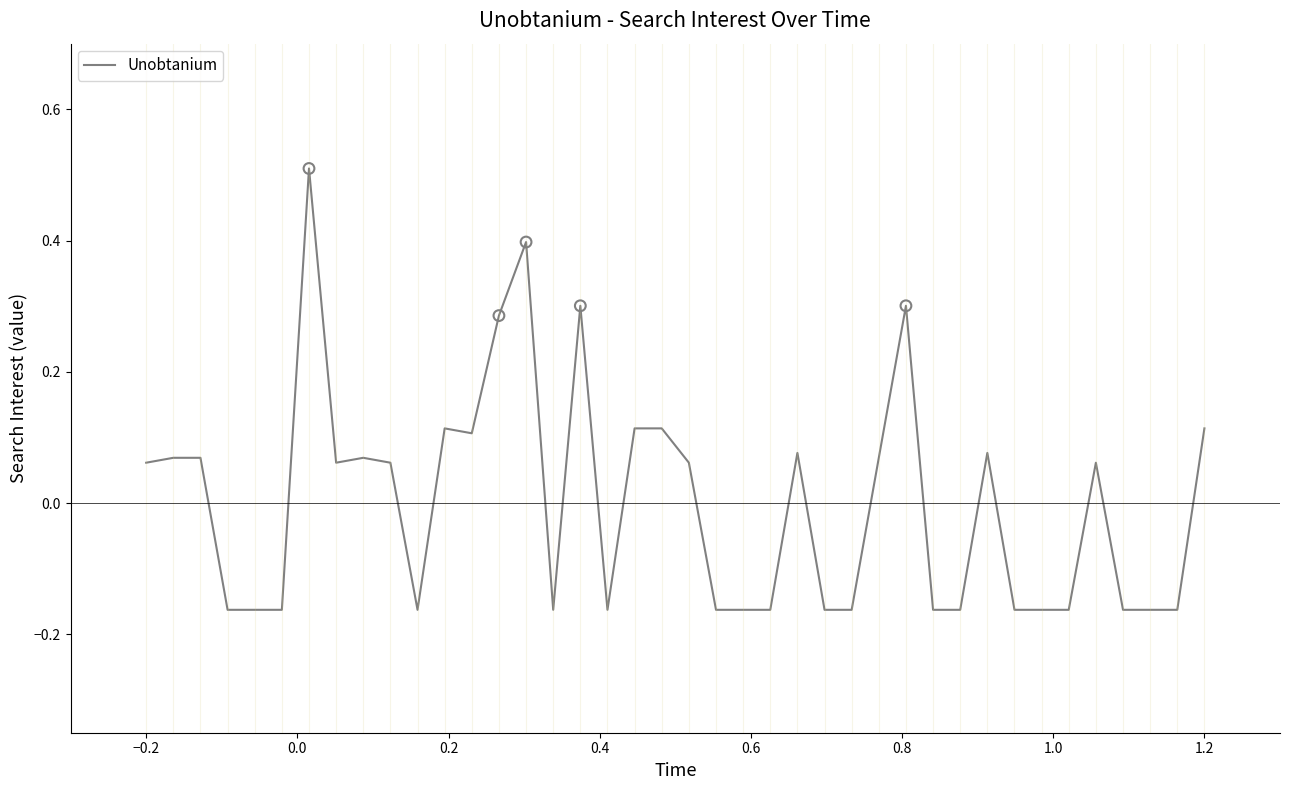

What is the difference between the maximum and minimum values?

0.7